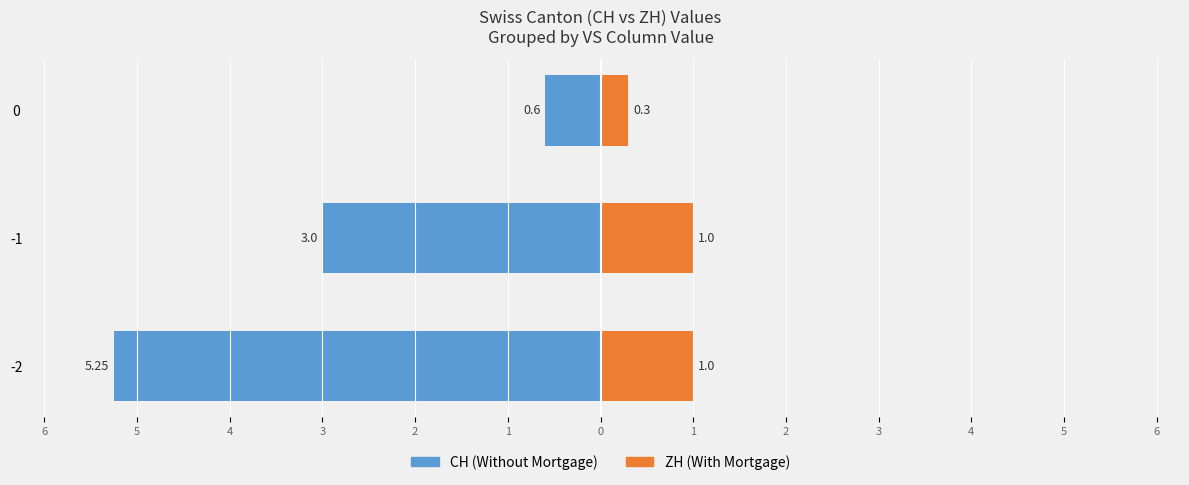

Reading right to left, list all the values displayed in this chart.

CH: -0.6	-3.0	-5.2
ZH: 0.3	1.0	1.0